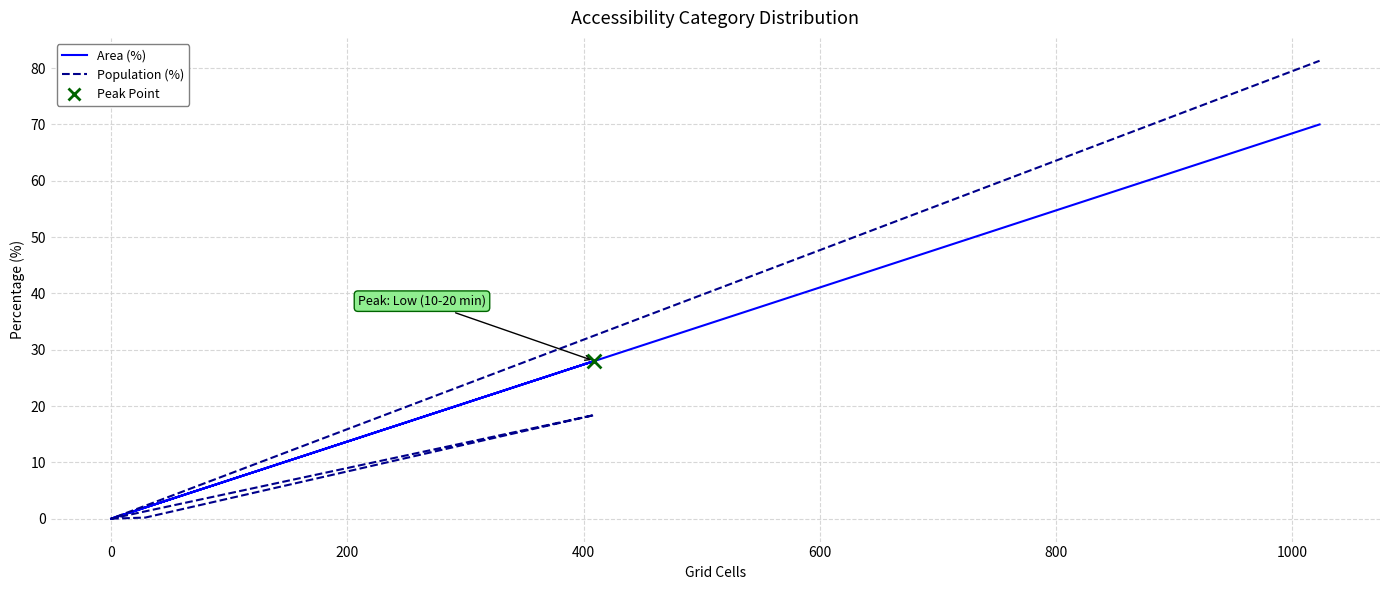

Which series has the largest Y range (max minus min)?

Population (%)